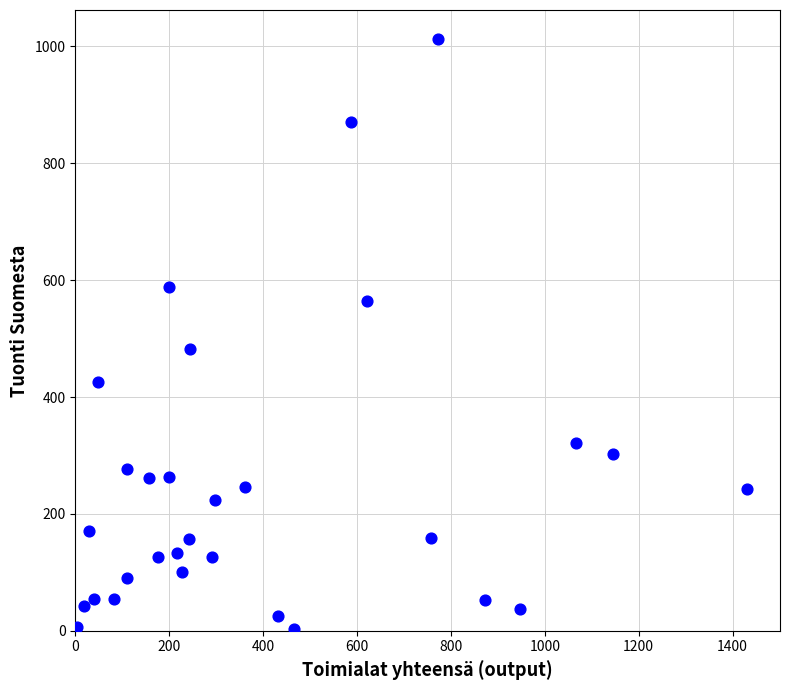

What is the range of Y values (max minus min)?

1008.6